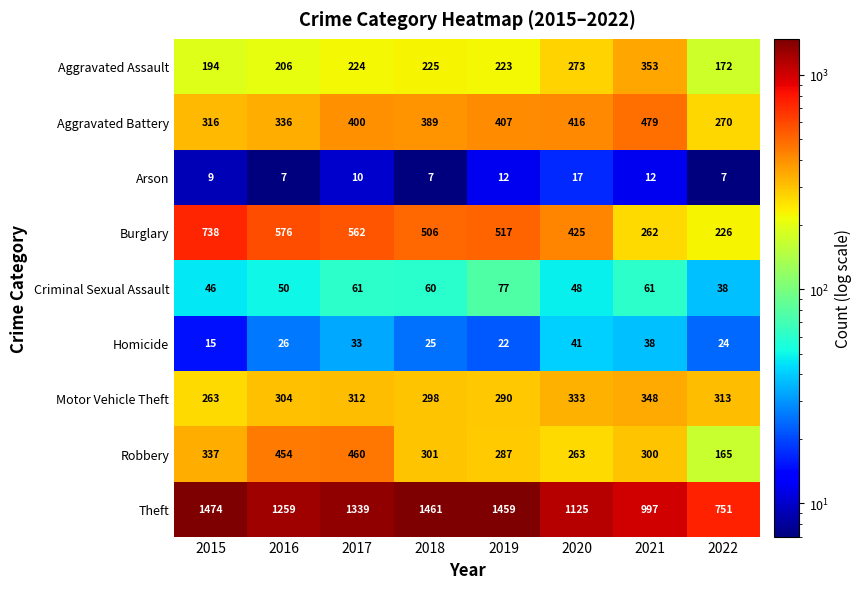

At which label does Motor Vehicle Theft reach its minimum?

2015